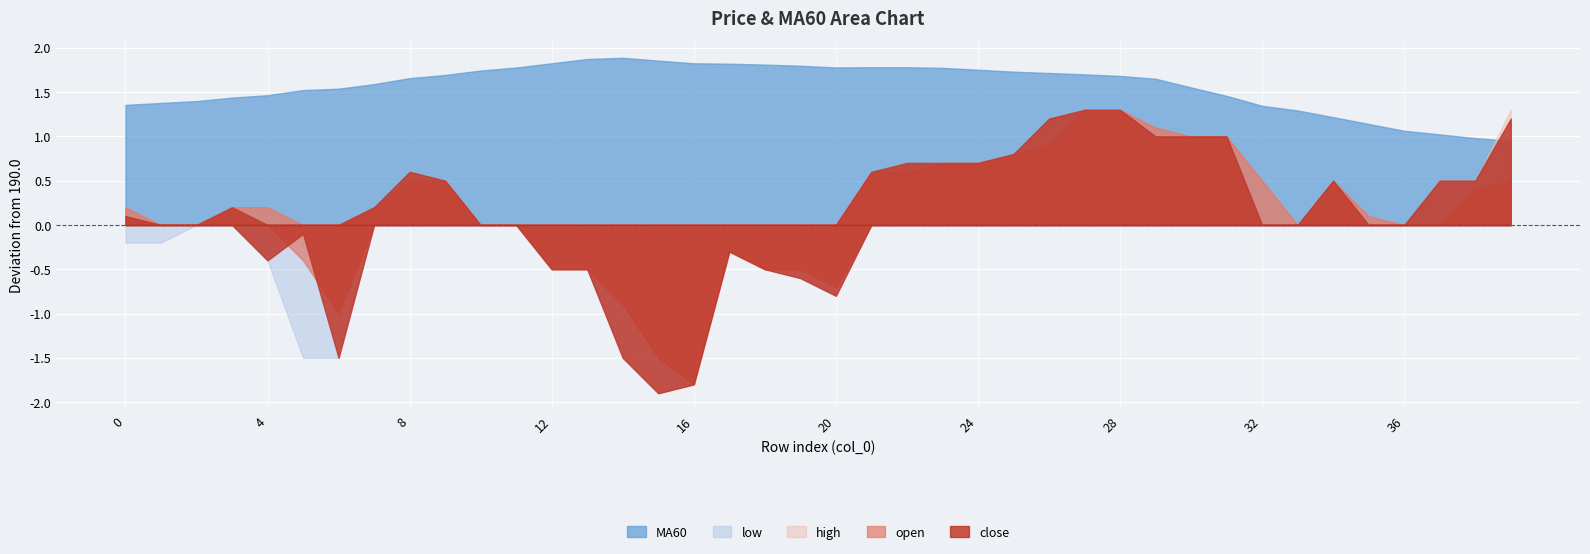

How many data points in close are above 190?

20